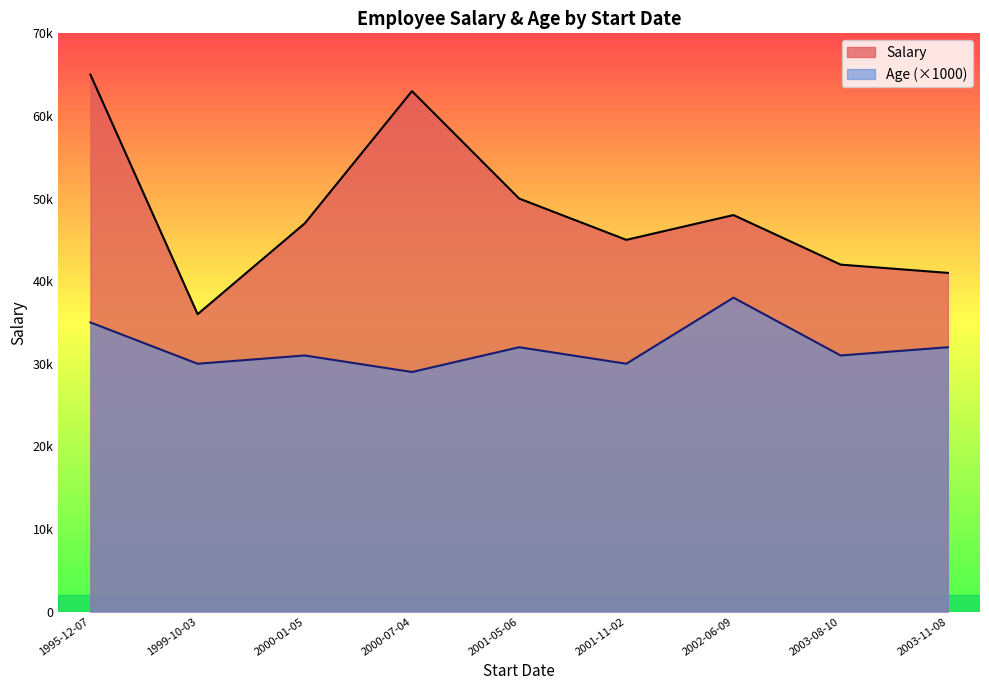

What value does the Age series have at 2000-07-04?

29